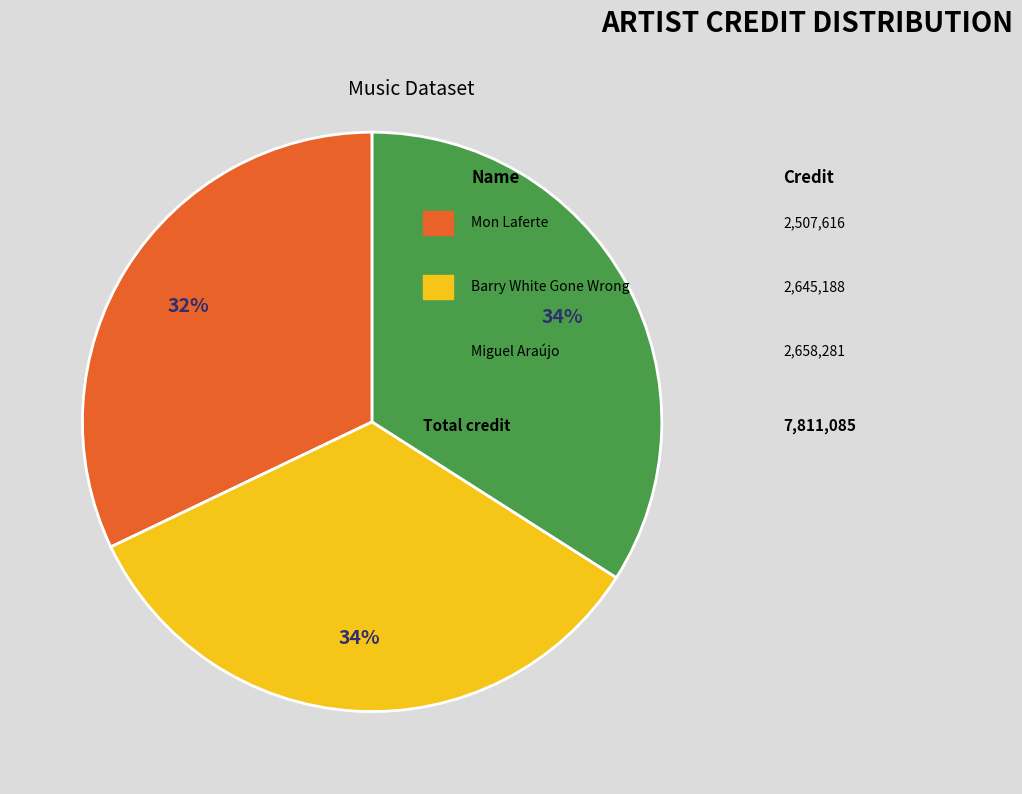

Does any single category account for the majority?

No